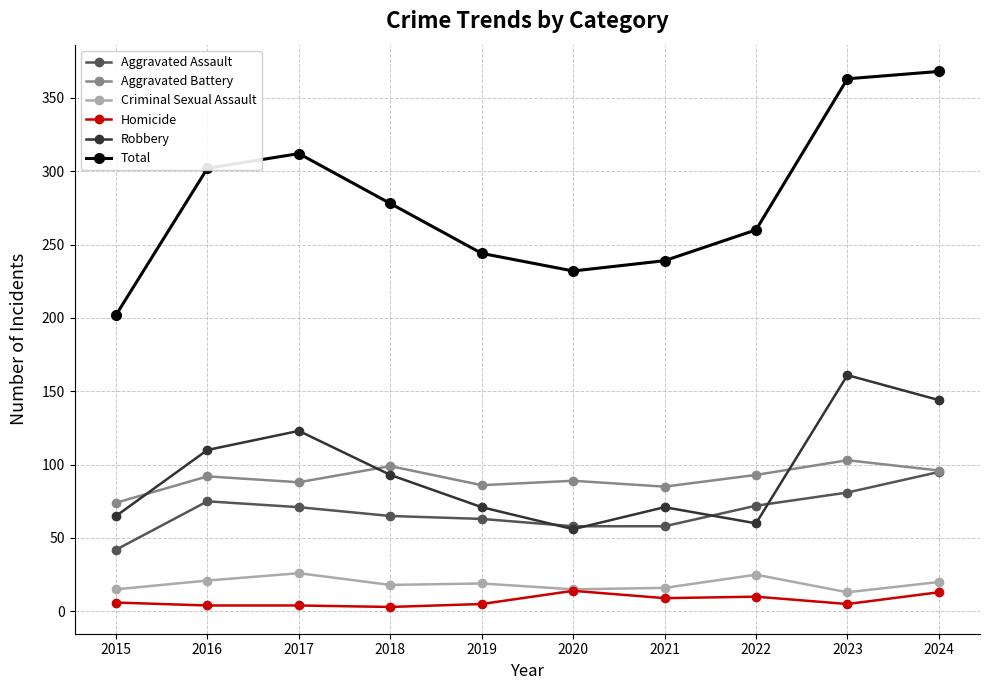

What is the lowest value of the Total series?

202